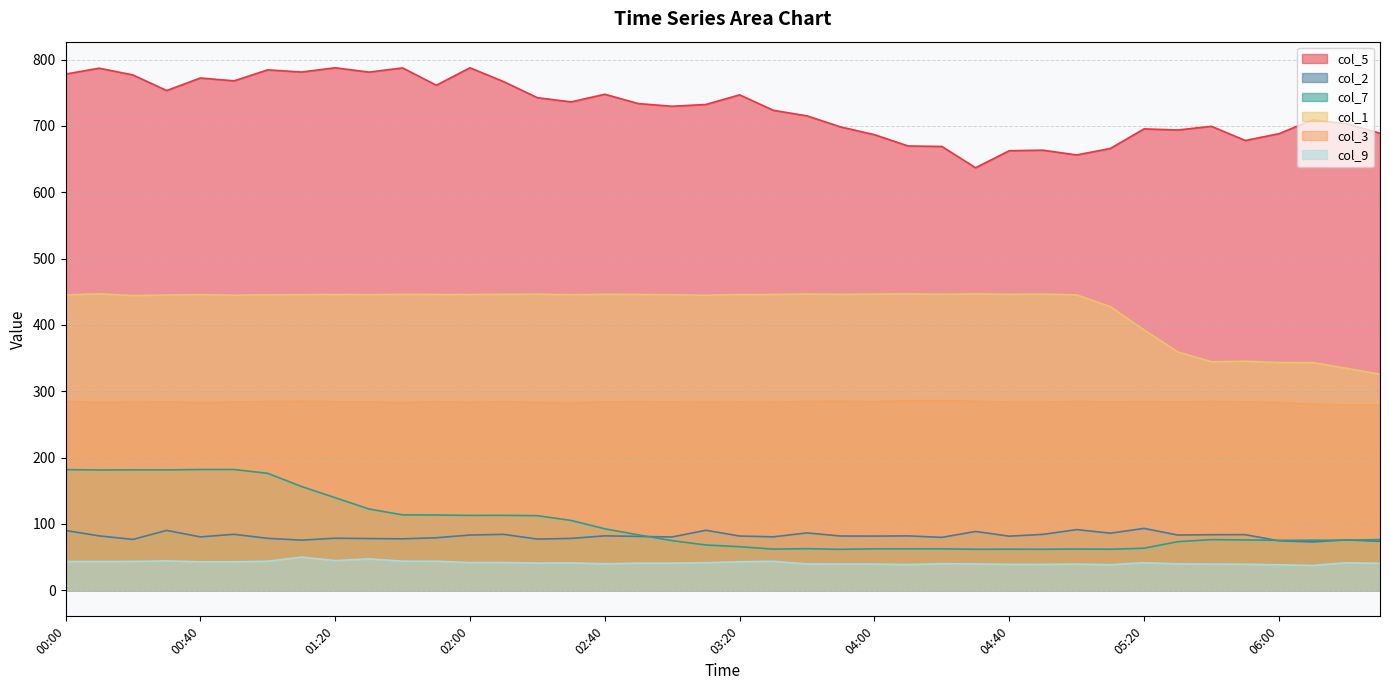

How many lines are shown in the chart?

6